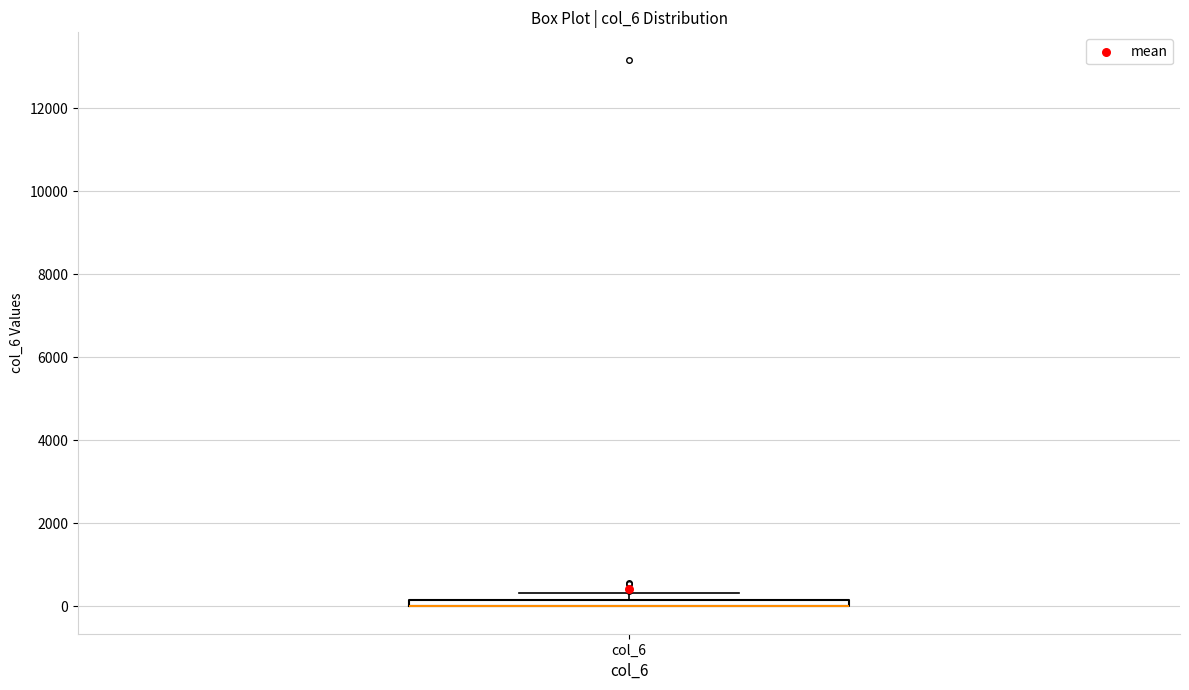

Where is the lower edge of the box for col_6 on the y-axis? The values are not printed on the chart, so give them approximately, as read against the axis.

0